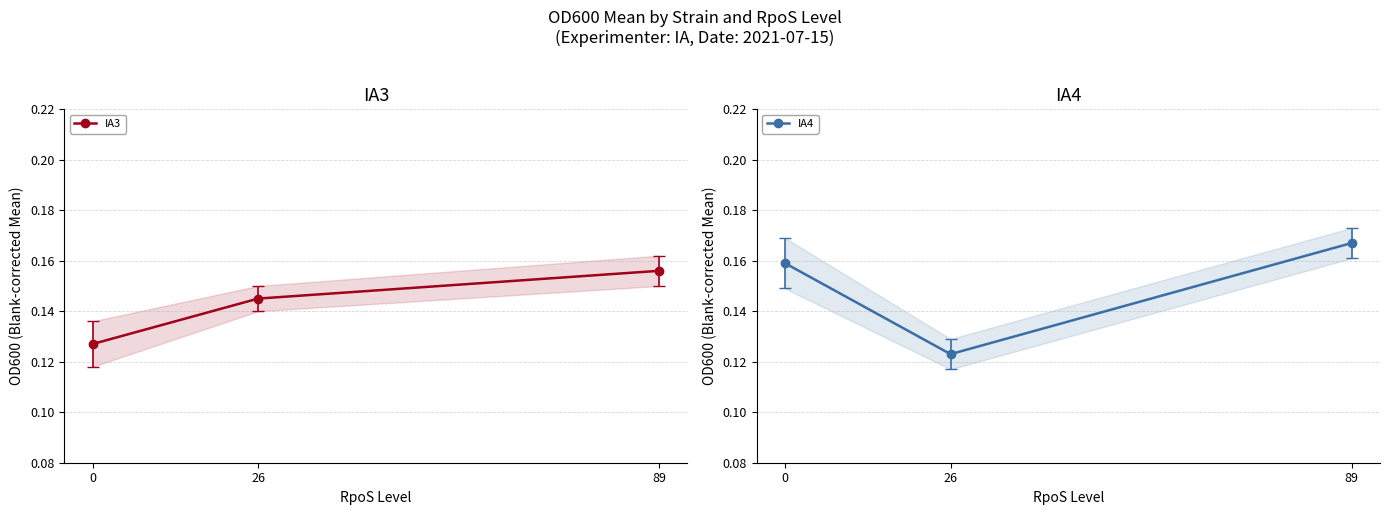

Which label corresponds to the largest value in the chart?

89